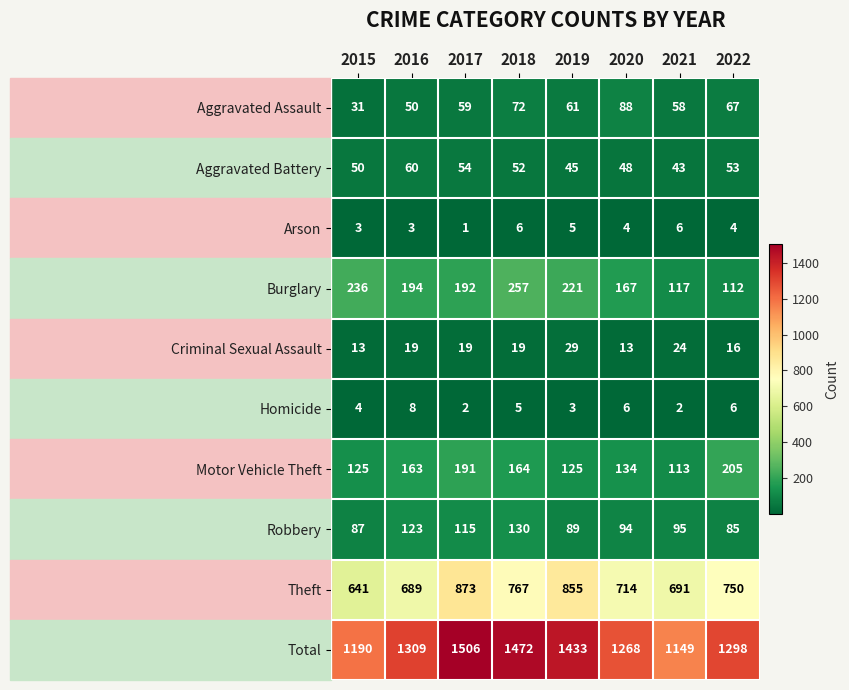

Between 2019 and 2022, which series saw the biggest shift?

Total